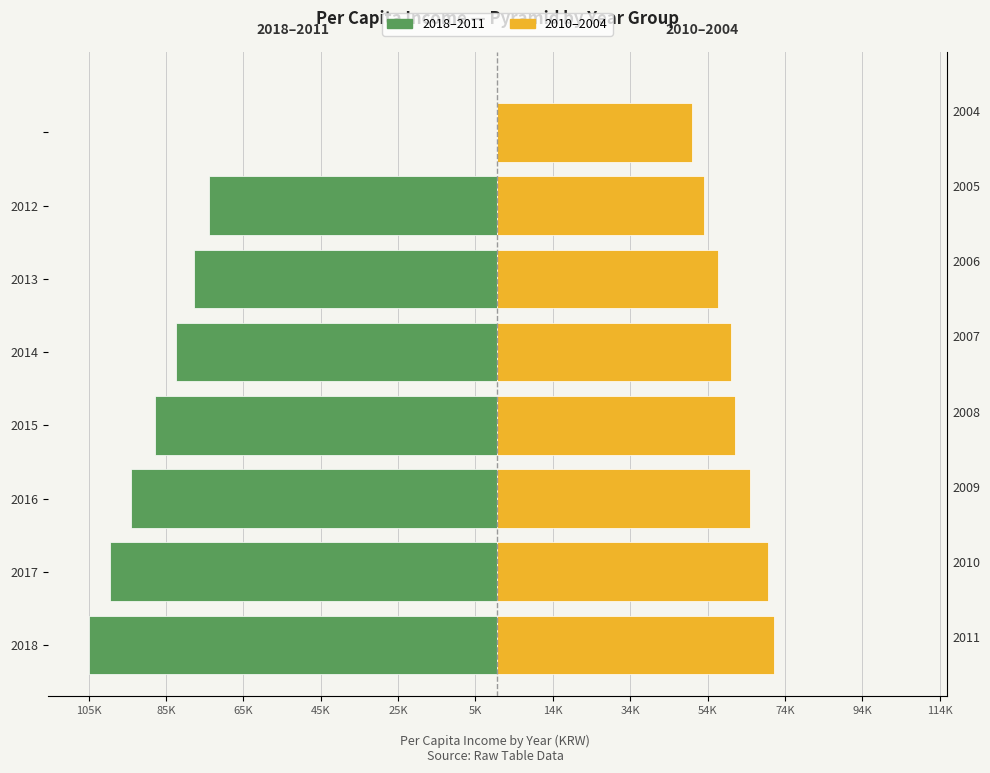

How many series are shown in this chart?

2